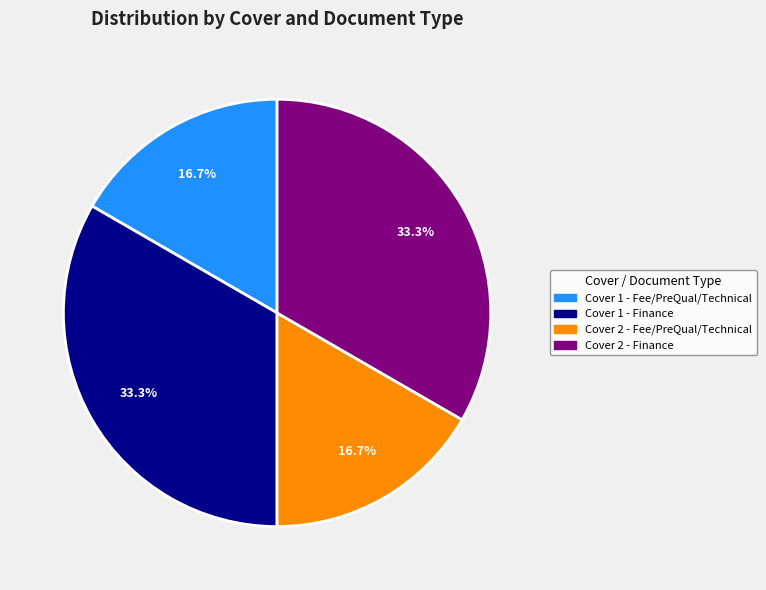

Approximately how many times larger is the value at Cover 2 - Fee/PreQual/Technical compared to Cover 1 - Fee/PreQual/Technical?

1.0